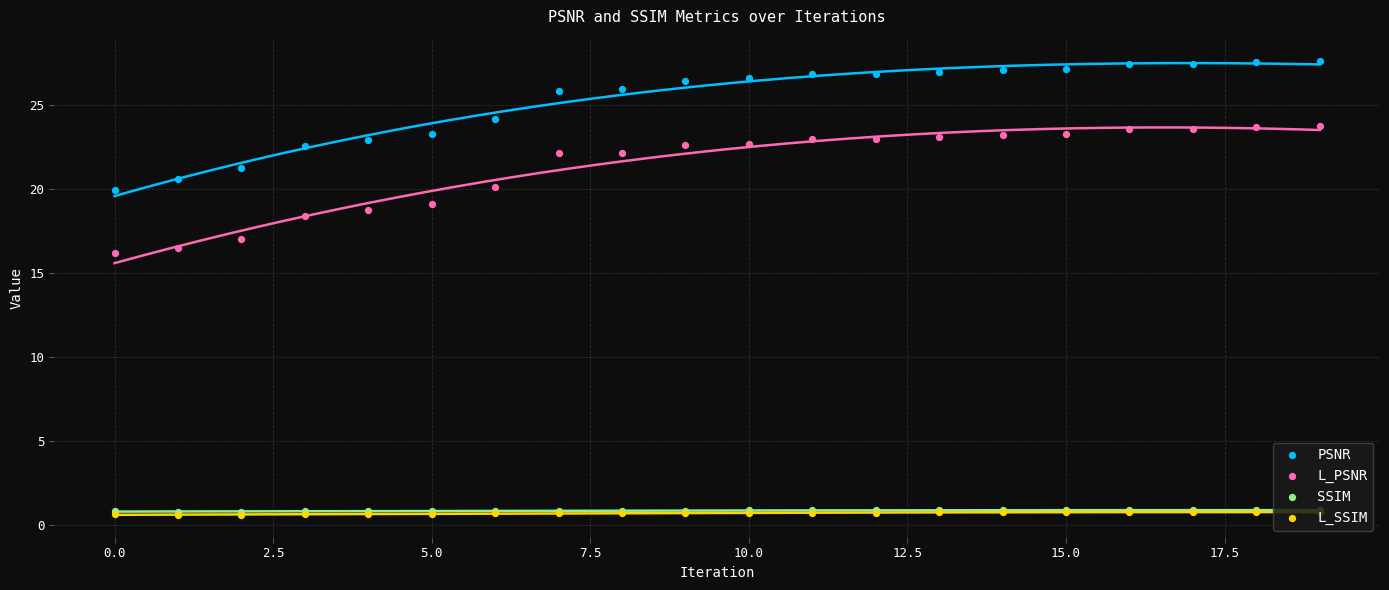

Which series reaches the minimum Y coordinate?

L_SSIM